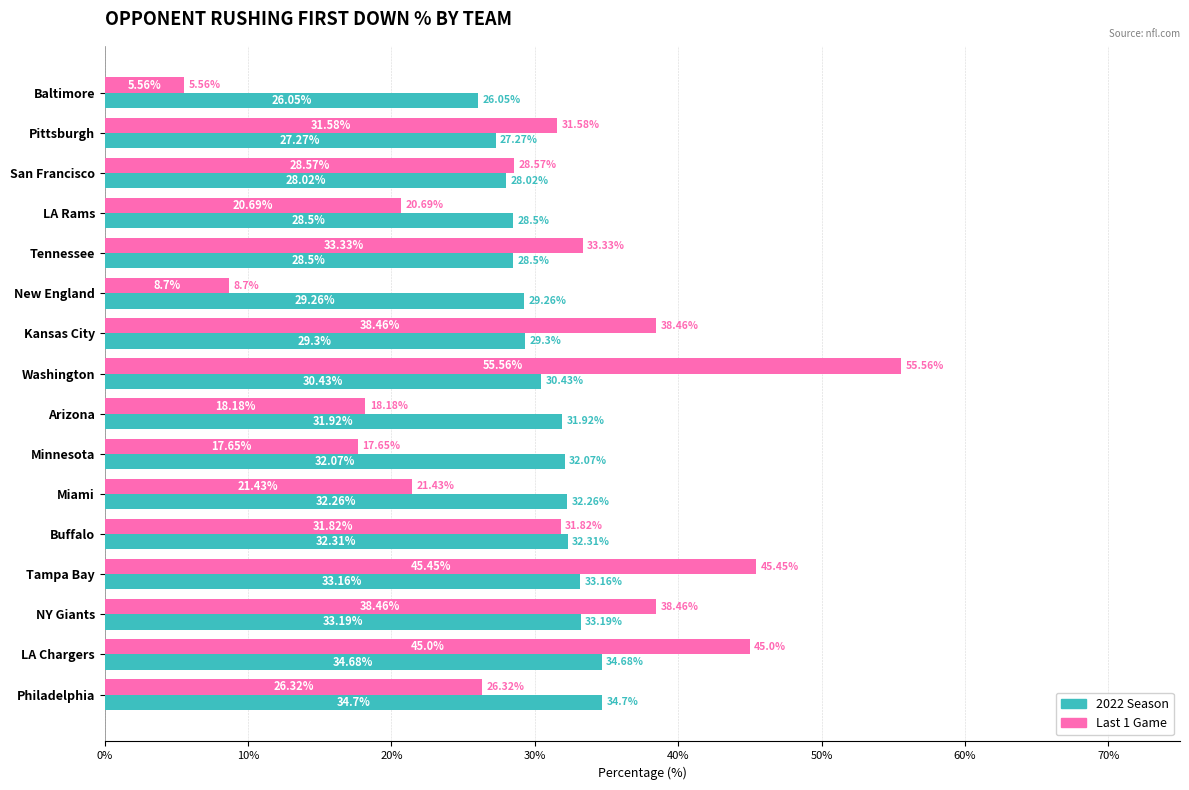

Which series has the widest spread of values?

Last 1 Game